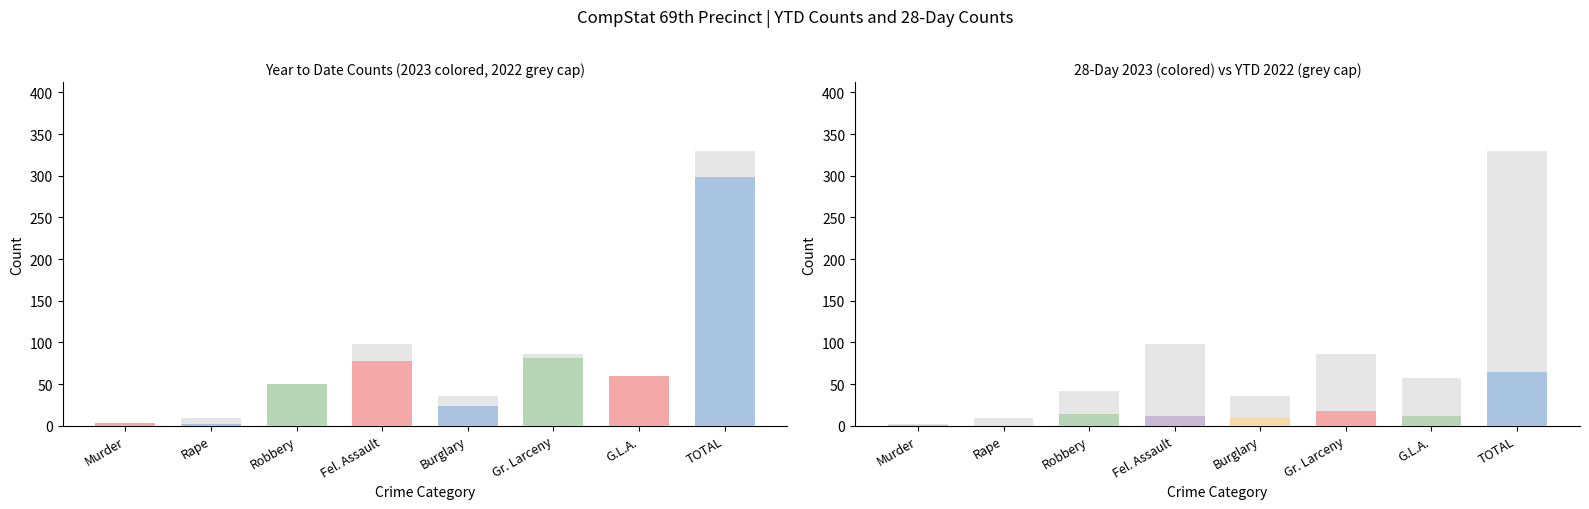

What is the change in value from Rape to G.L.A.?

+58